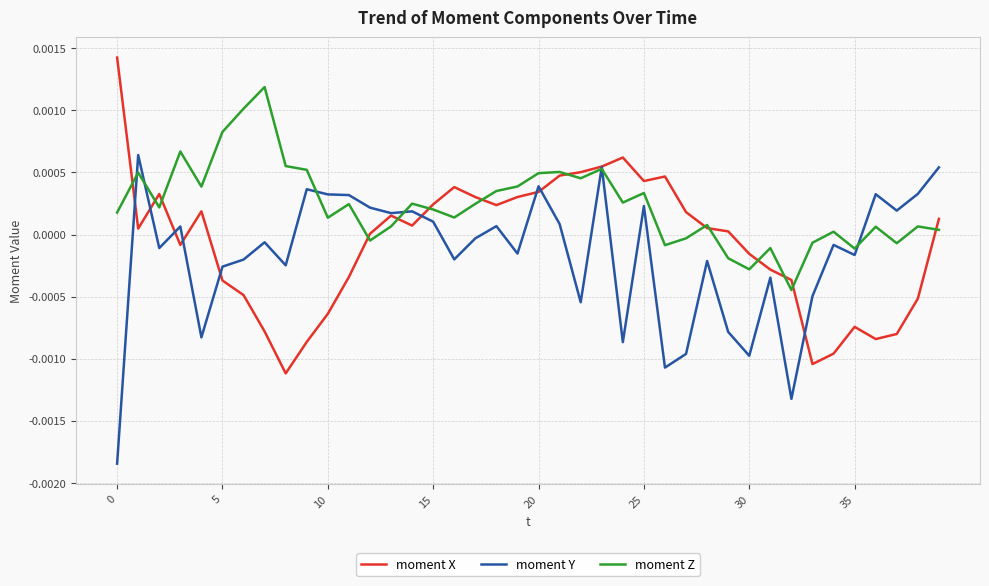

Which series has the largest total across all categories?

moment Z